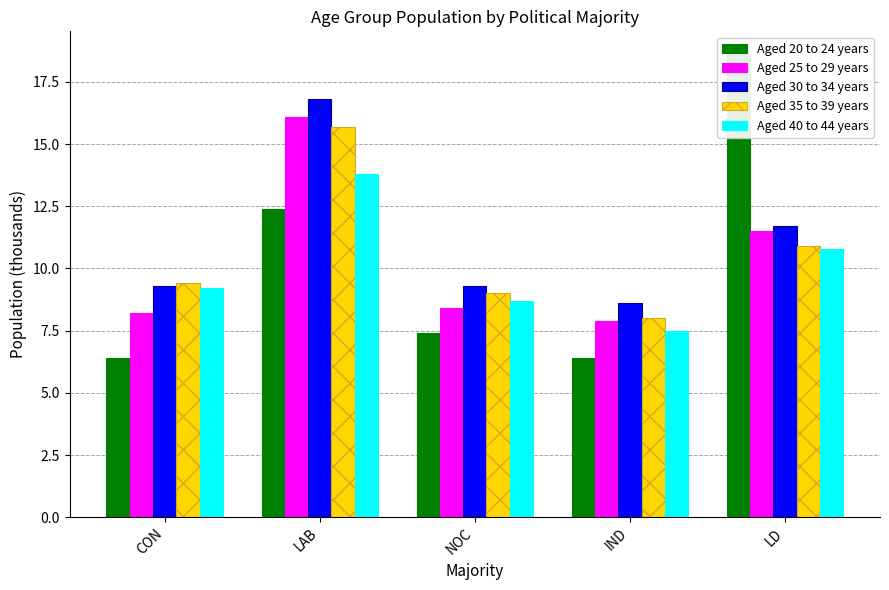

How many groups of bars are there?

5